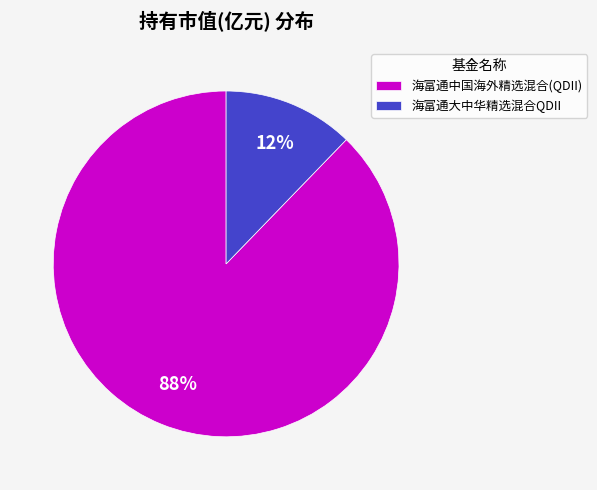

True or false: 海富通大中华精选混合QDII accounts for 7% of the total.

False